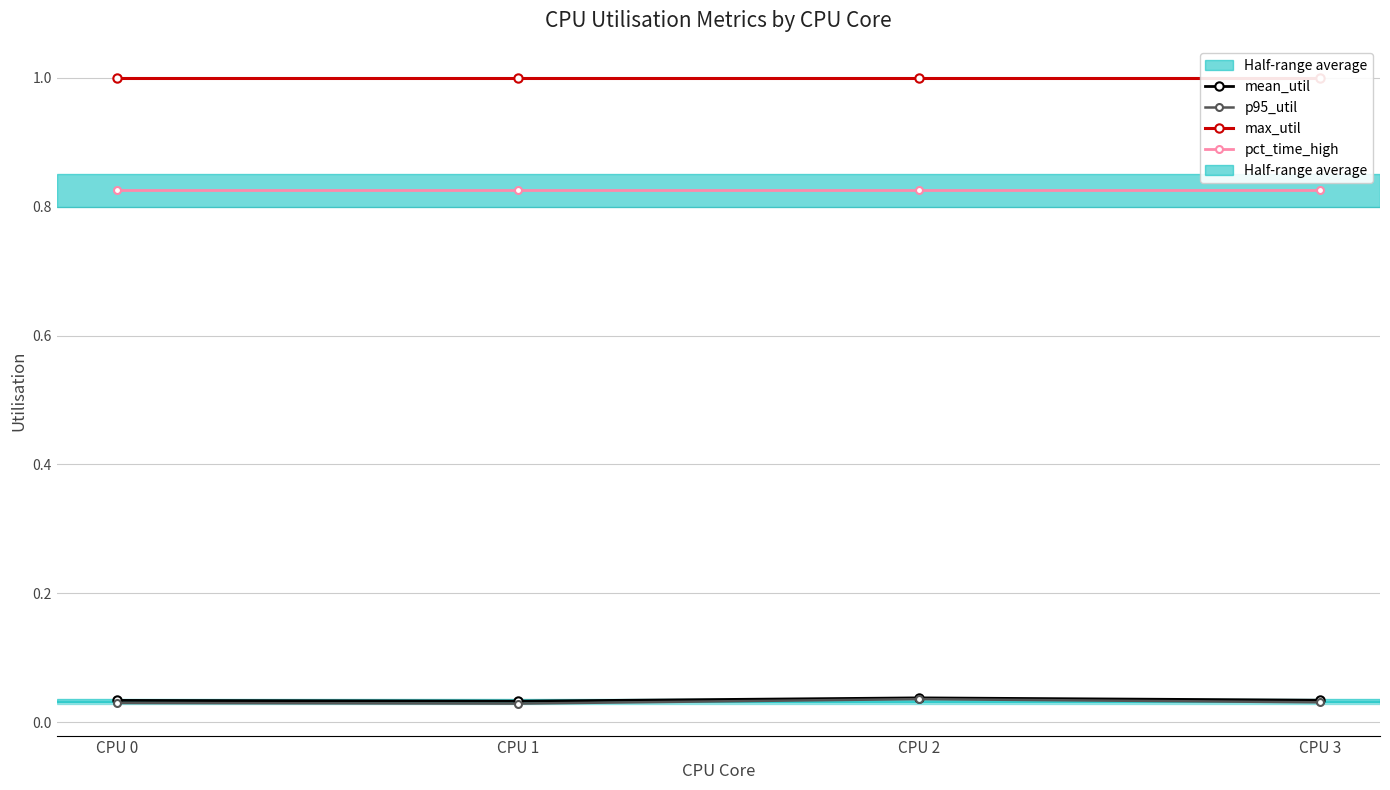

What is the greatest value displayed?

1.0